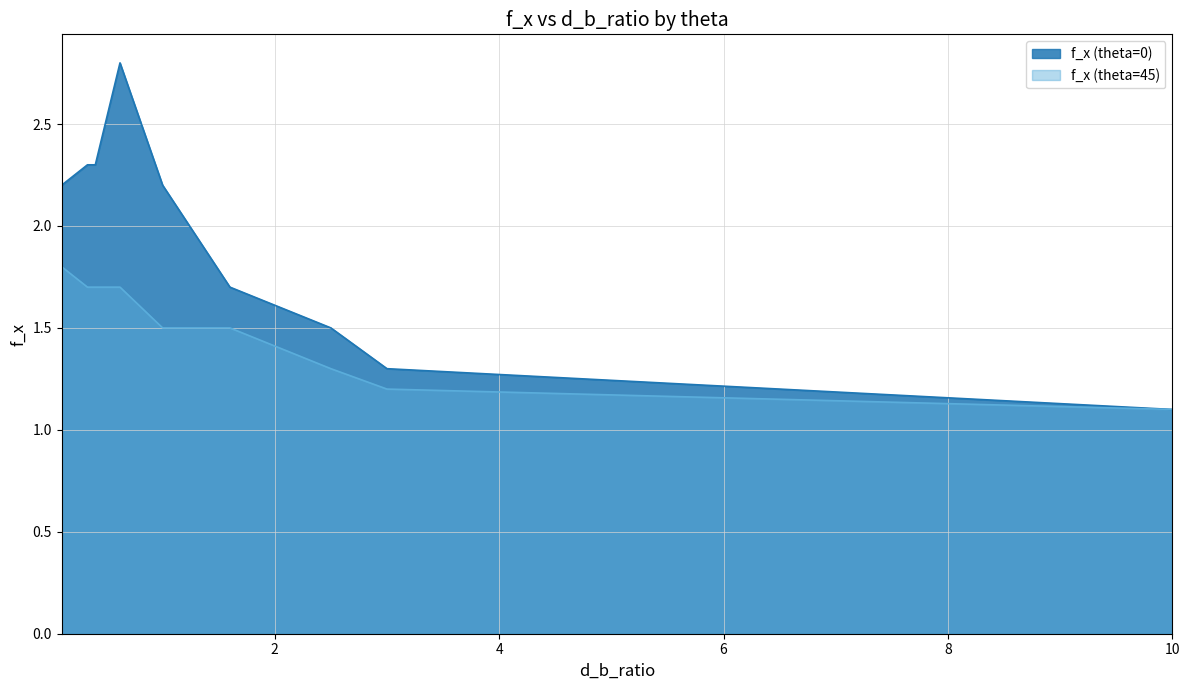

What is the difference between the second highest and minimum values in the f_x (theta=45) series?

0.6